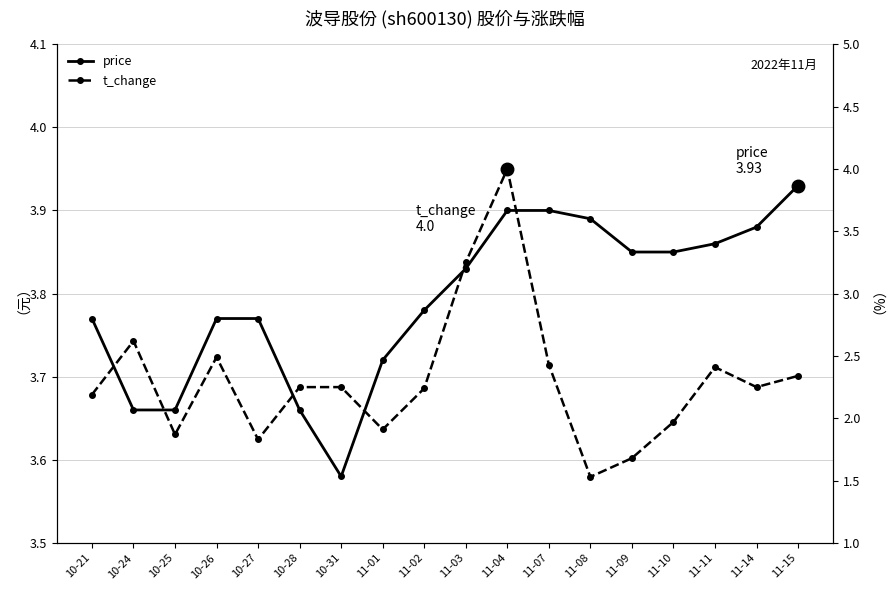

Rank the categories by price value from highest to lowest.

11-15, 11-04, 11-07, 11-08, 11-14, 11-11, 11-09, 11-10, 11-03, 11-02, 10-21, 10-26, 10-27, 11-01, 10-24, 10-25, 10-28, 10-31